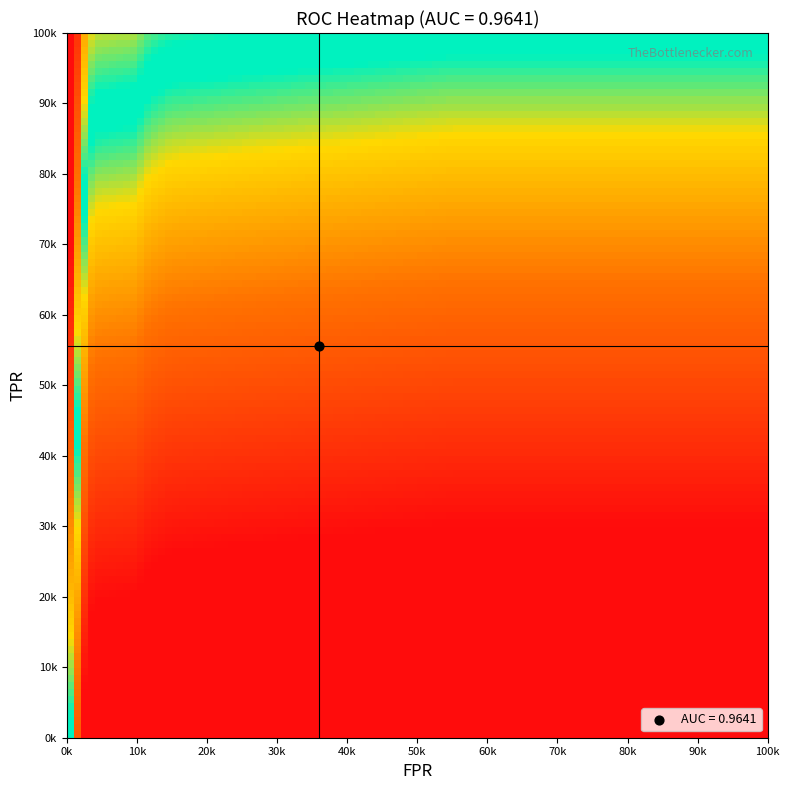

What is the maximum value shown in the chart?

1.0